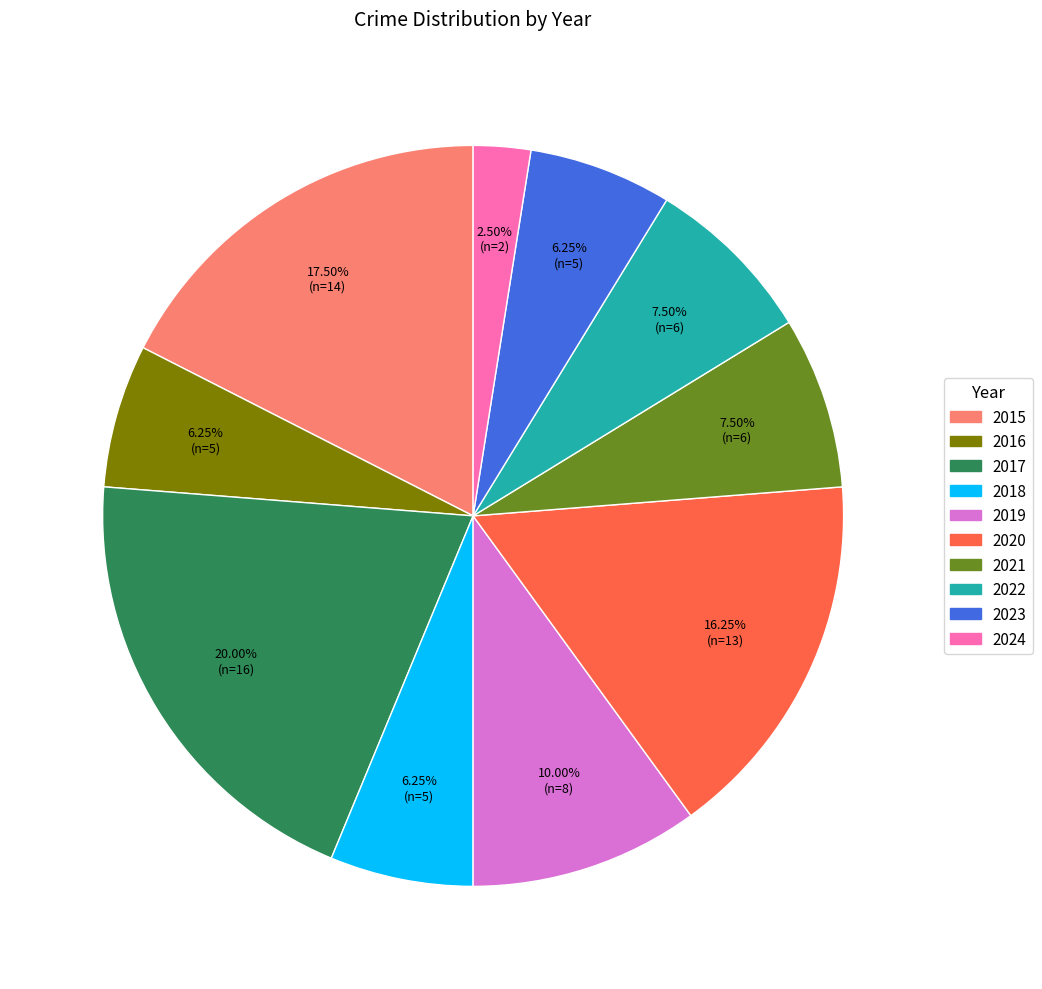

Do 2022 and 2021 together represent more than half of the pie?

No